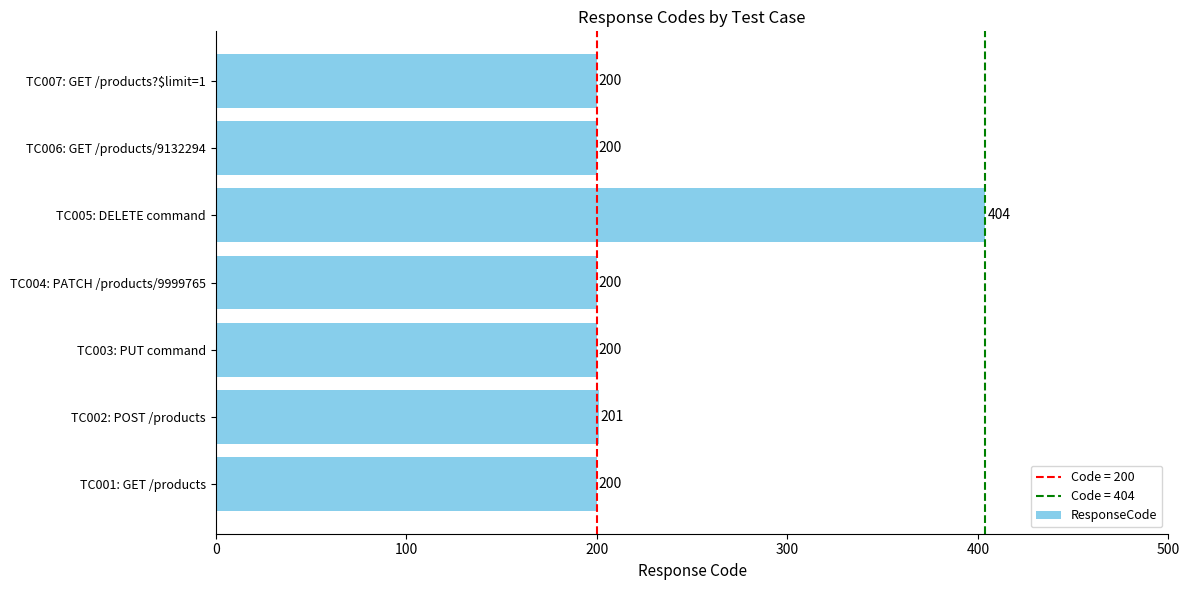

Are the bars grouped side by side (vs. stacked)?

No